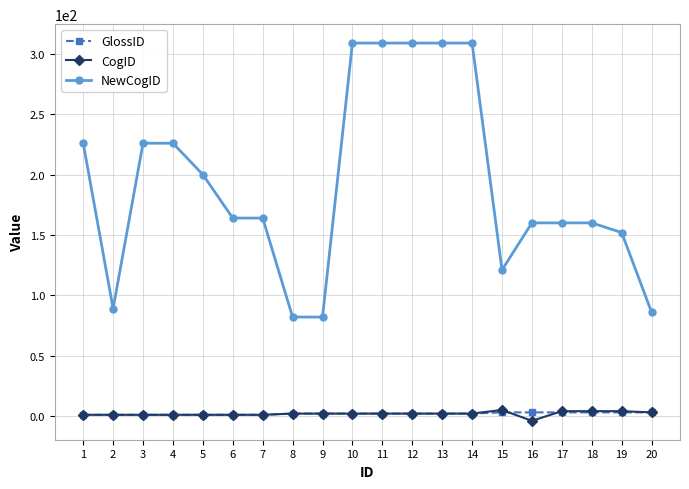

How many CogID values are between 1 and 3?

15